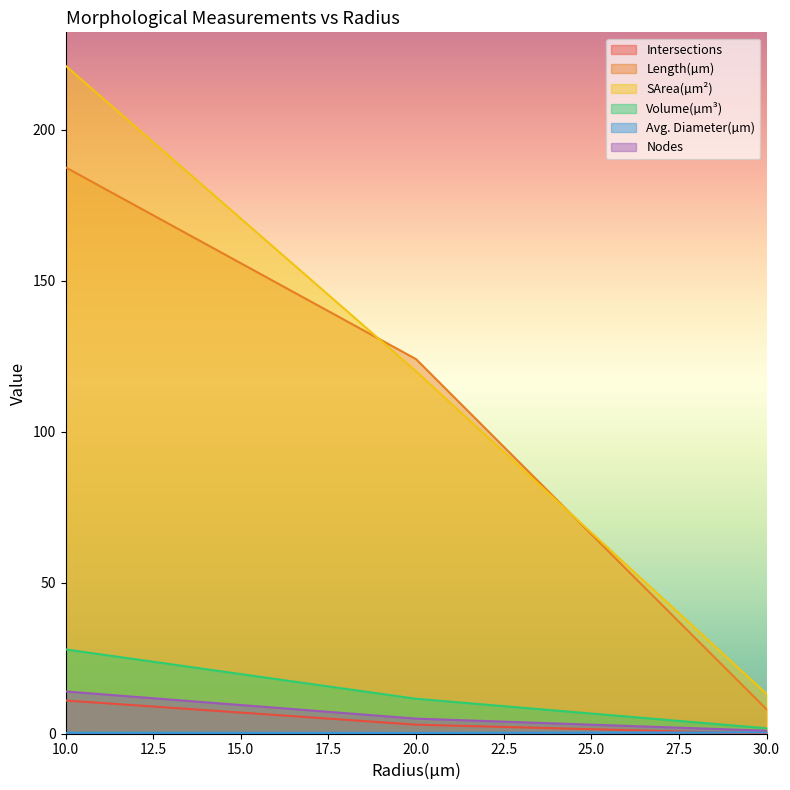

What is the lowest value of the Nodes series?

1.0